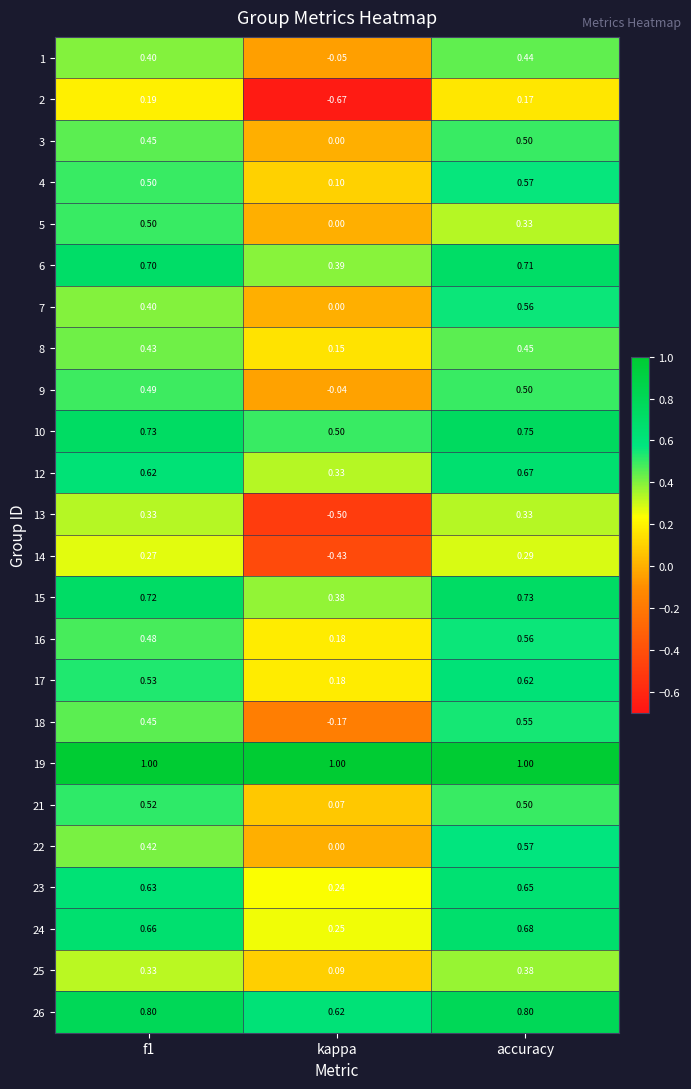

Which category has the lowest value across all series?

kappa